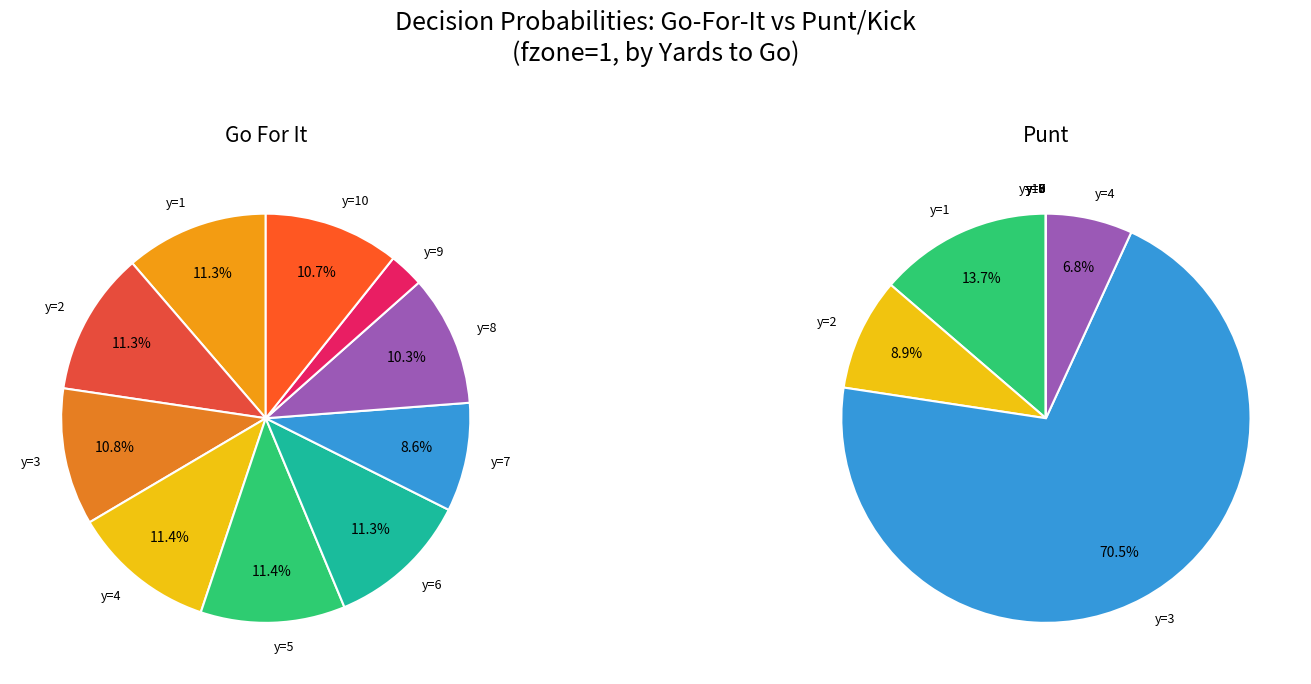

True or false: 5 accounts for 19% of the total.

False